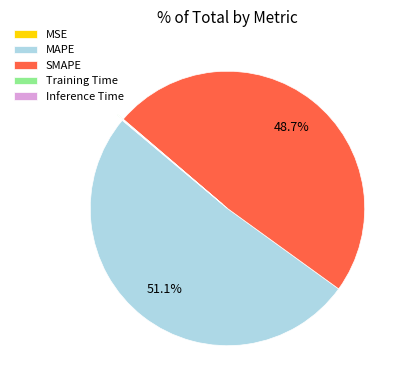

What is the ratio of the value at MAPE to the value at SMAPE?

1.0